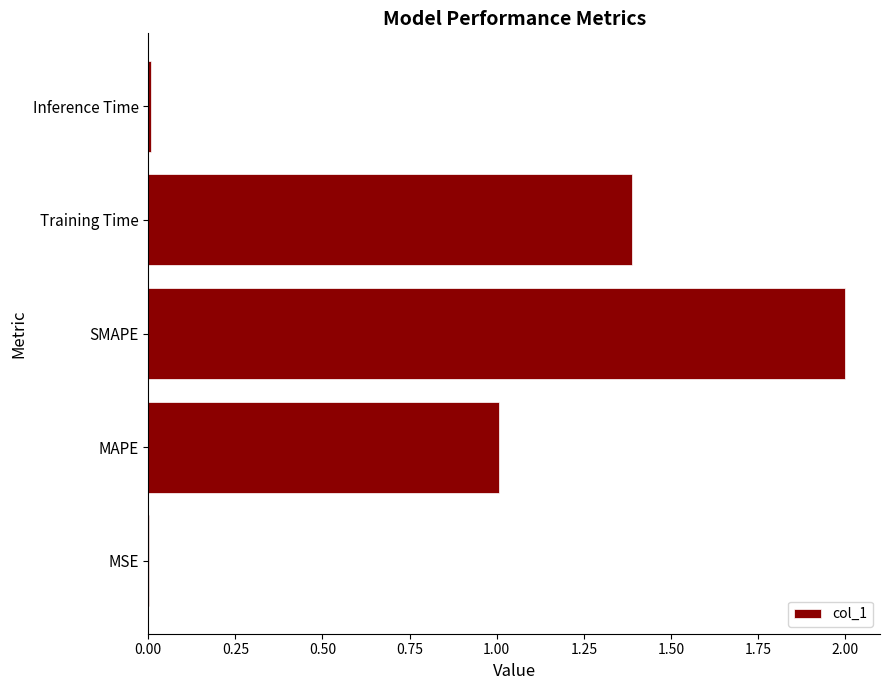

What is the sum of all values?

4.4